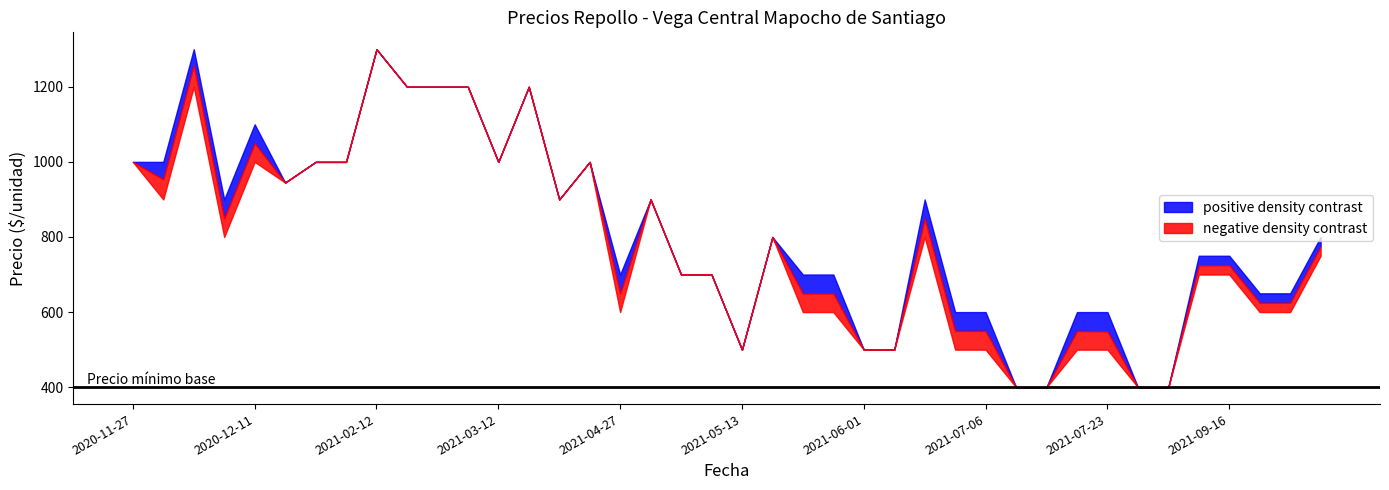

True or false: Precio promedio ponderado and Precio minimo cross at least once.

False